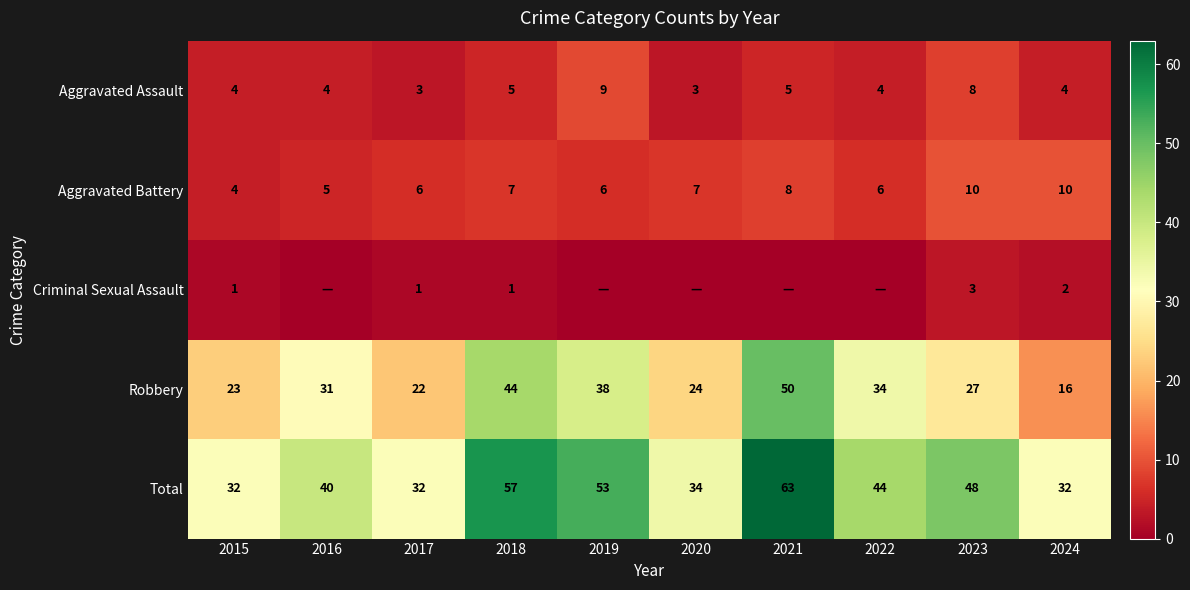

True or false: Total has a value of 53 at 2019.

True